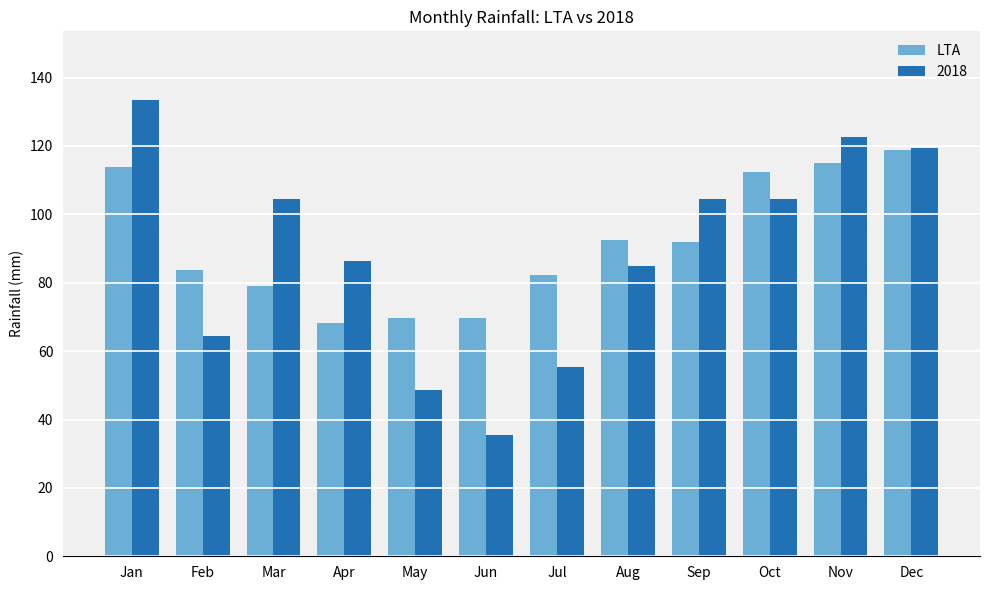

How many bars are there in total?

24